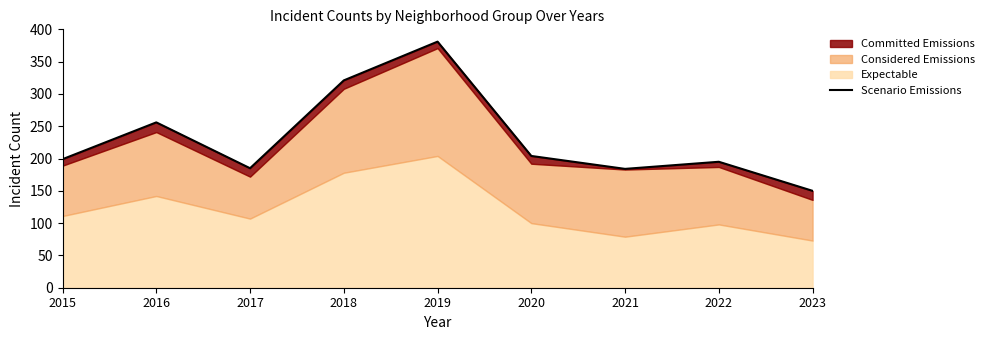

Between 2017 and 2022, which is larger?

2022